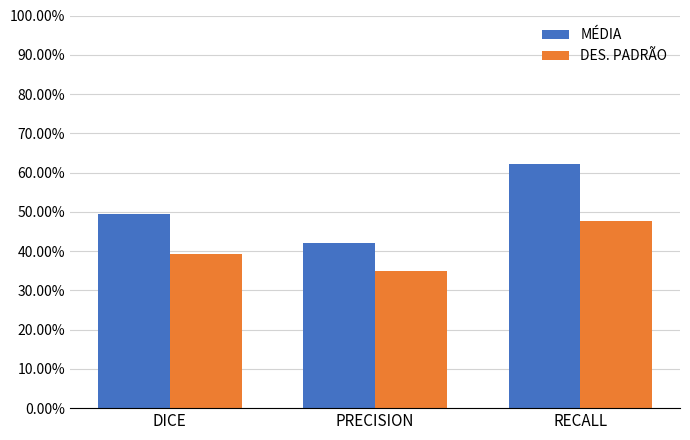

What are all the series names shown in the legend?

MÉDIA, DES. PADRÃO